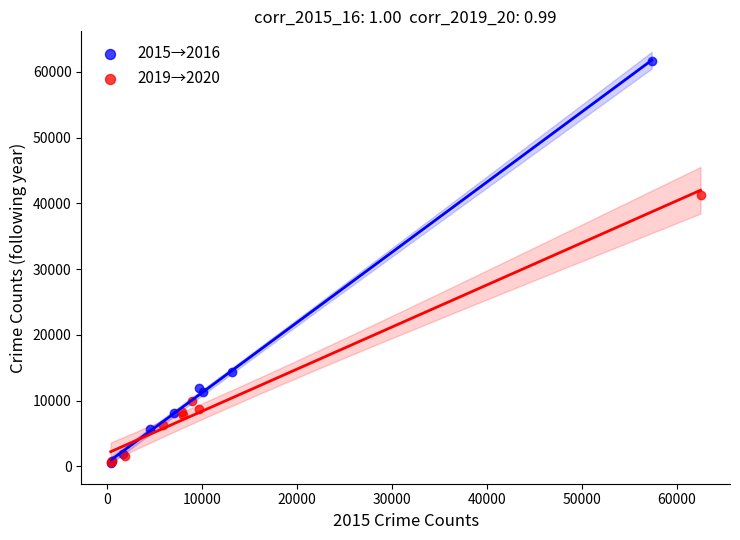

Which series has the widest spread of Y values?

2015→2016